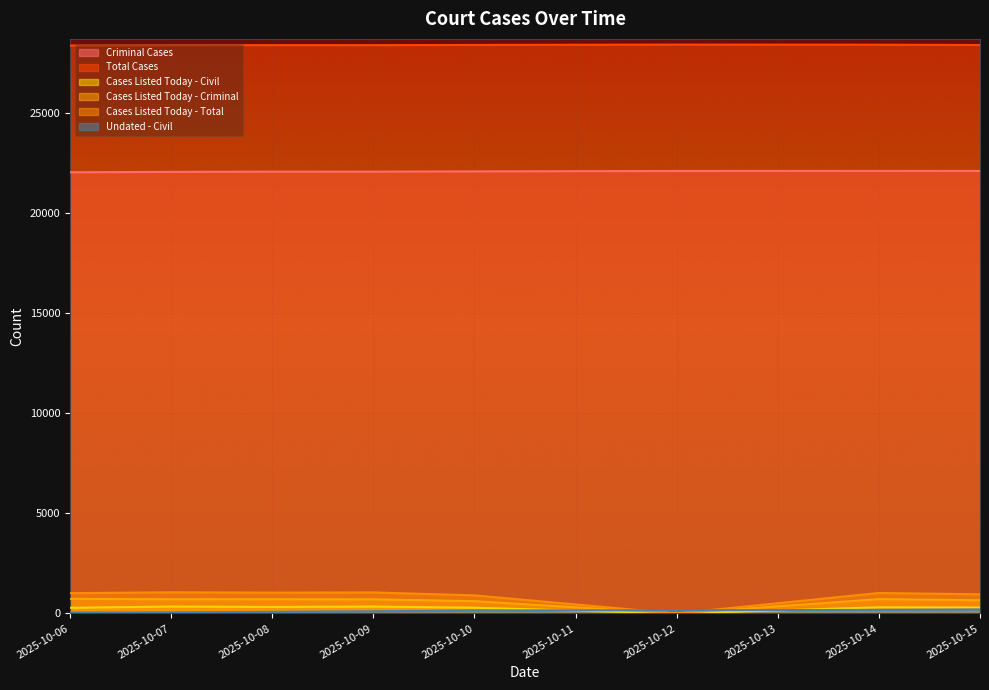

True or false: Cases Listed Today - Civil and Total Cases cross at least once.

False